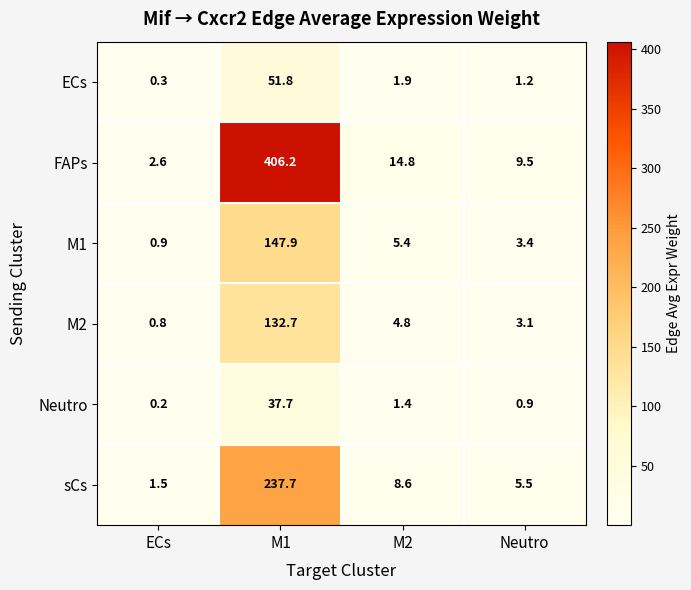

Is it true that M2 equals 3.1 at Neutro?

True